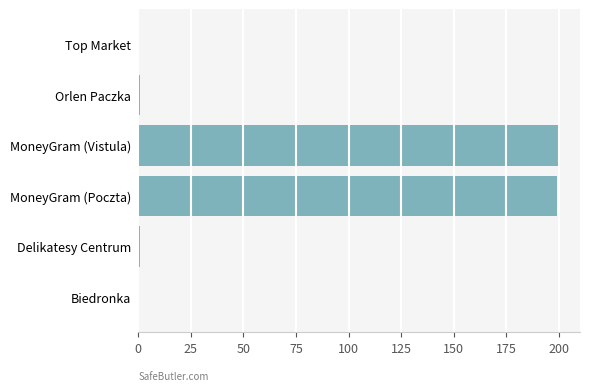

Where is the data nearest to the value 100?

Delikatesy Centrum